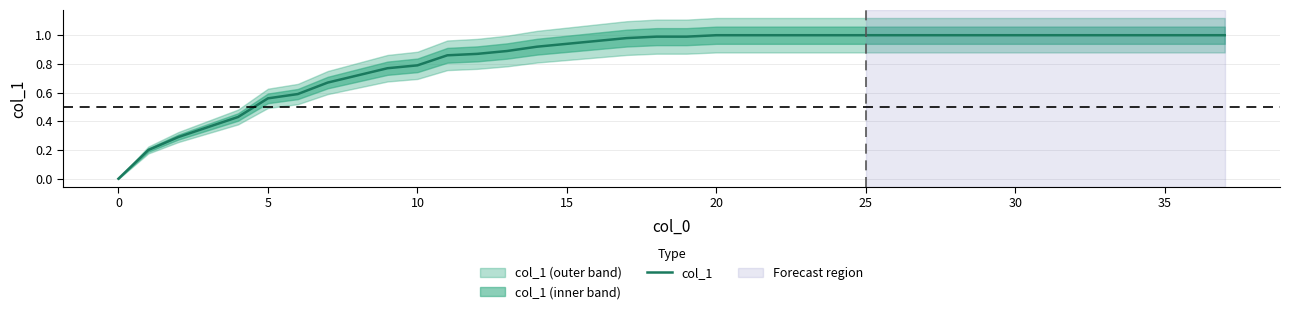

What is the sum of all values?

31.8